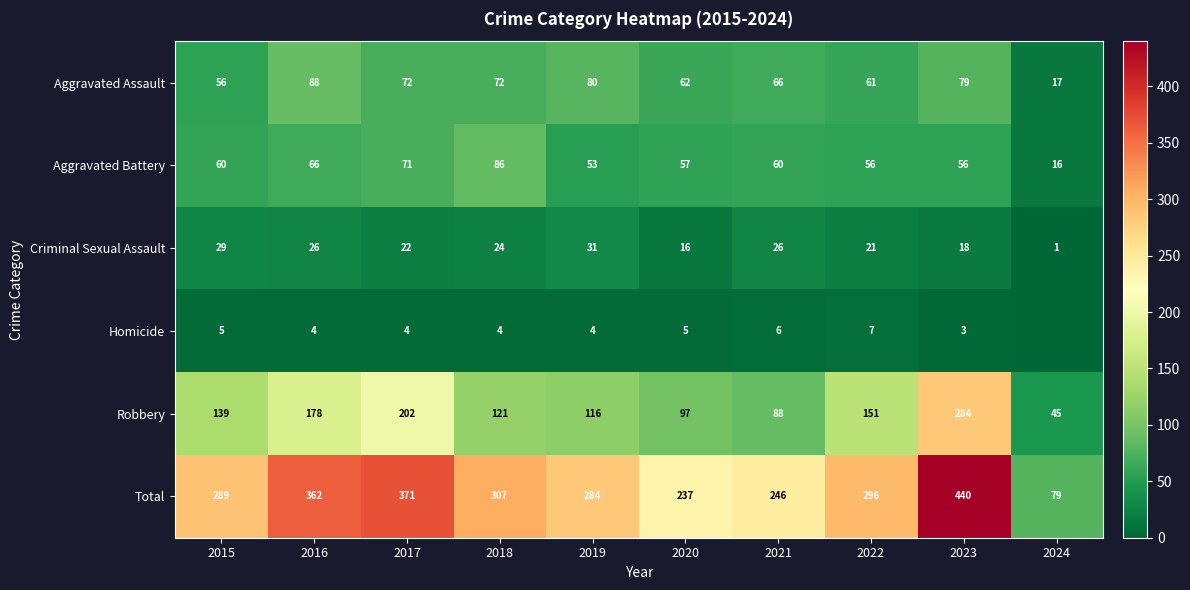

What is the greatest value displayed?

440